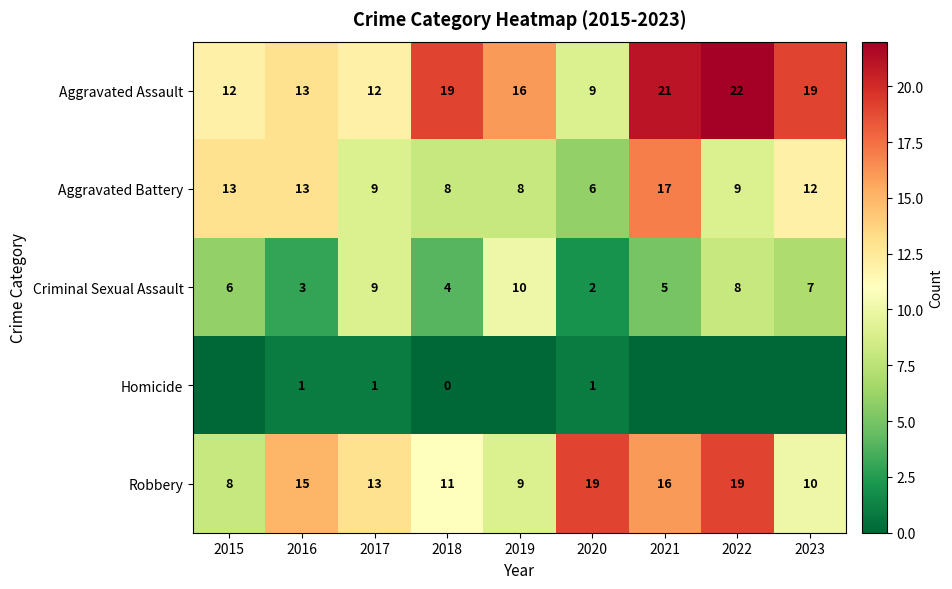

At which label does Robbery first exceed 13?

2016